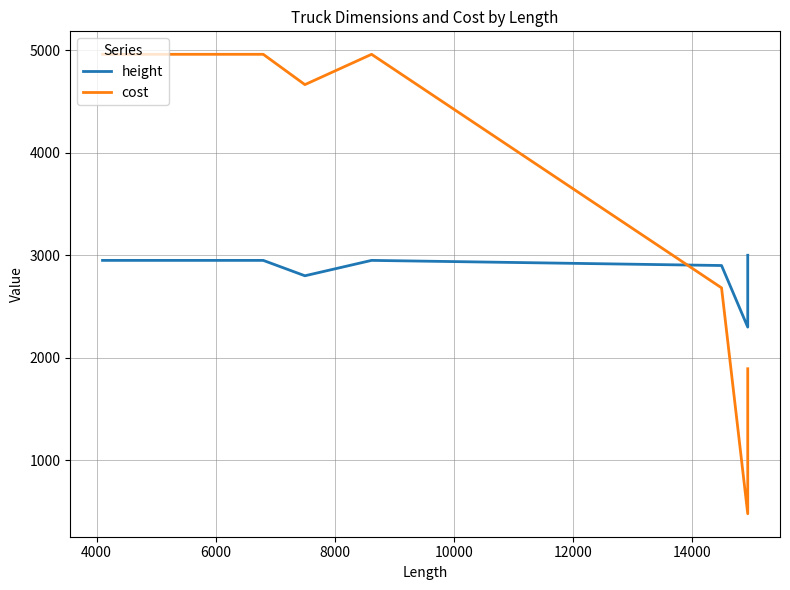

How many lines are shown in the chart?

2